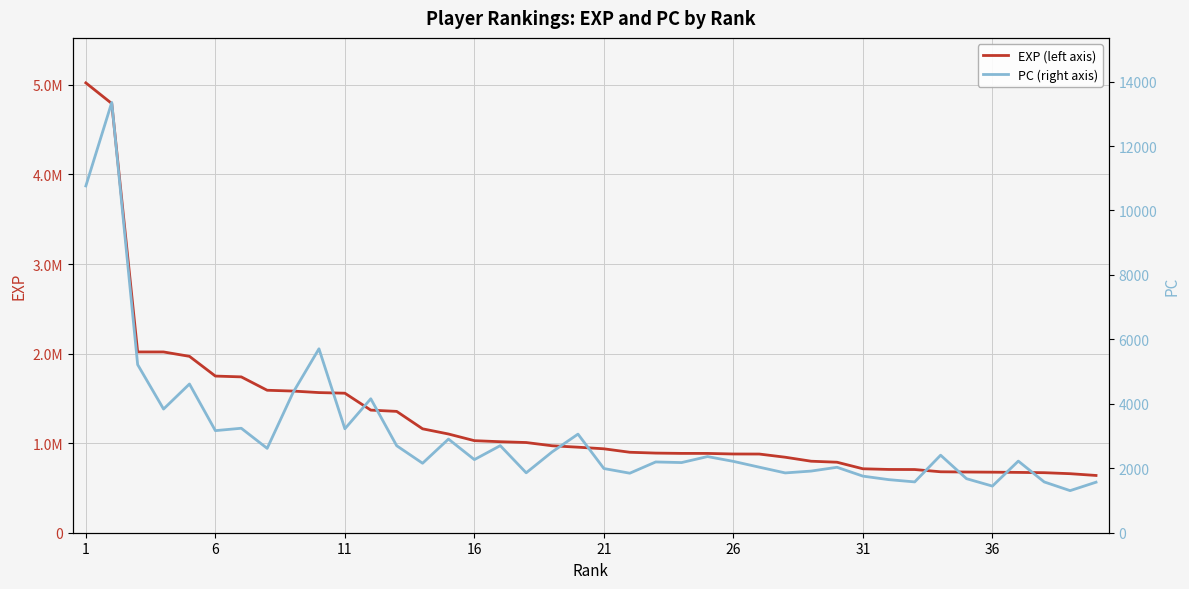

Is this an area chart (filled region under the line)?

No